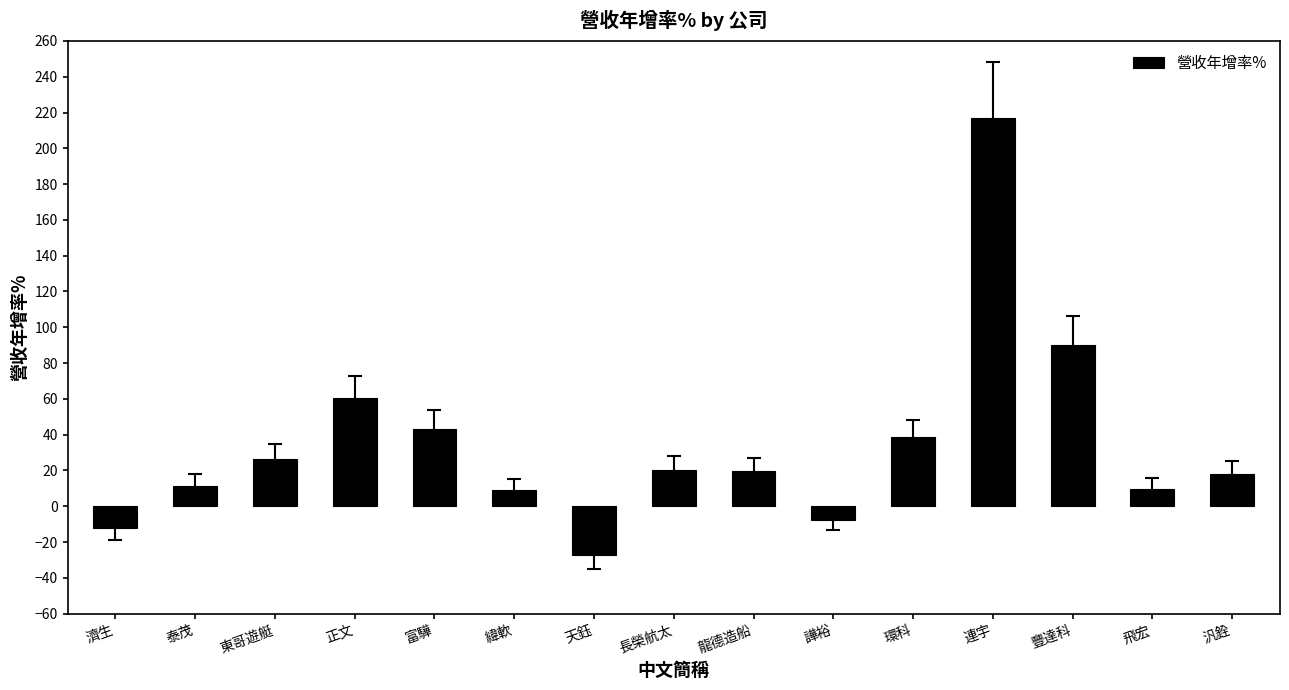

Where is the data nearest to the value 95?

豐達科